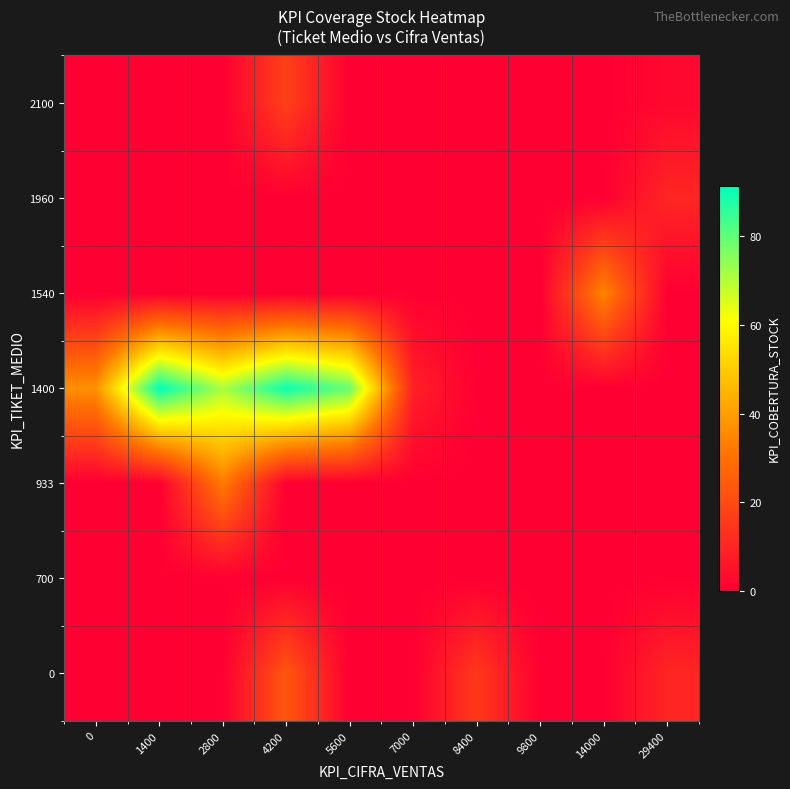

At which category does the chart reach its peak across all series?

1400